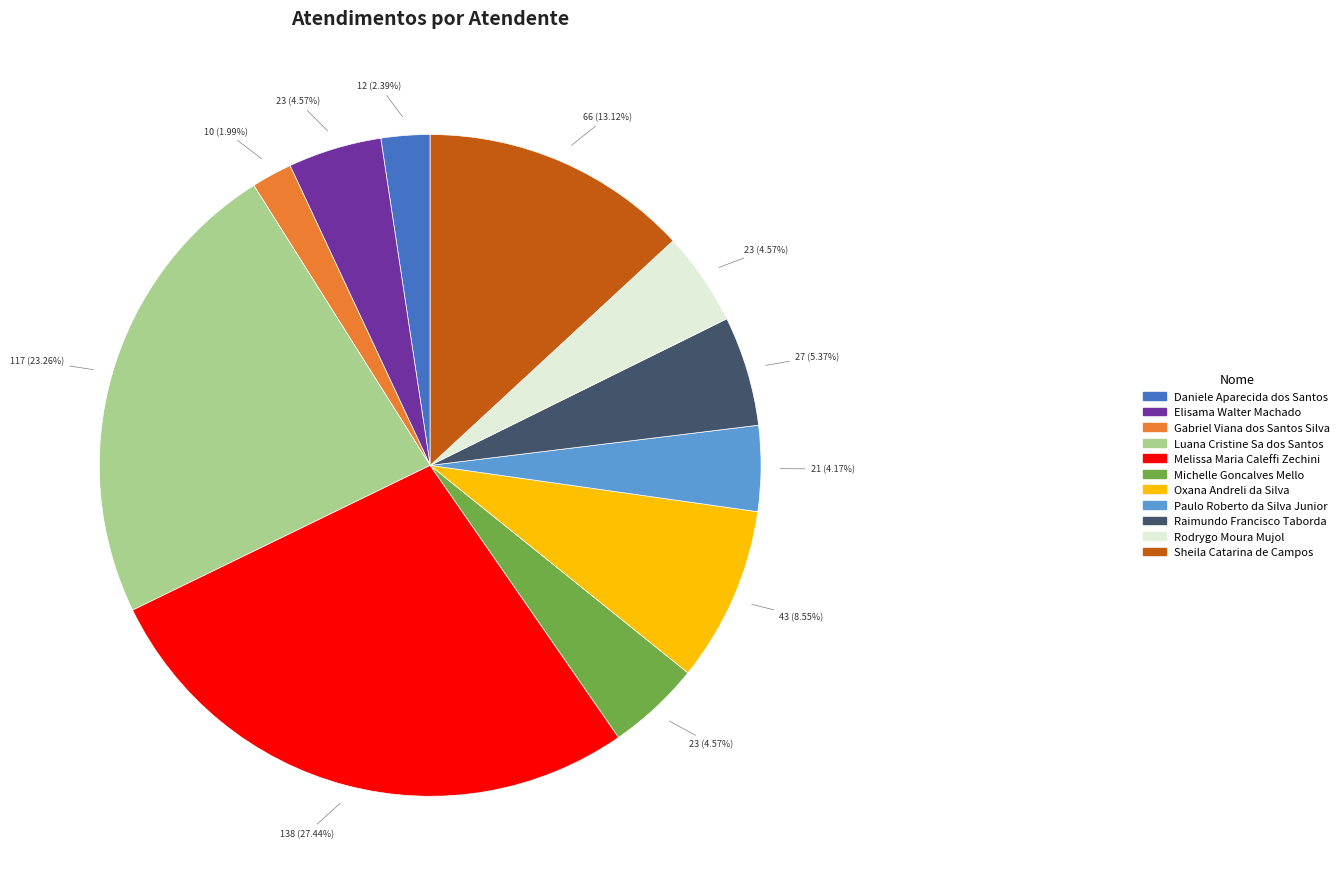

True or false: Daniele Aparecida dos Santos accounts for 2% of the total.

True